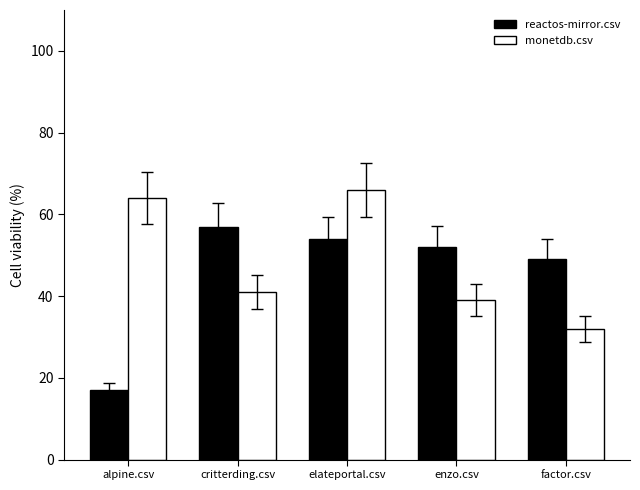

Reading left to right, list all the values displayed in this chart.

reactos-mirror.csv: alpine.csv=17.0	critterding.csv=57.0	elateportal.csv=54.0	enzo.csv=52.0	factor.csv=49.0
monetdb.csv: alpine.csv=64.0	critterding.csv=41.0	elateportal.csv=66.0	enzo.csv=39.0	factor.csv=32.0